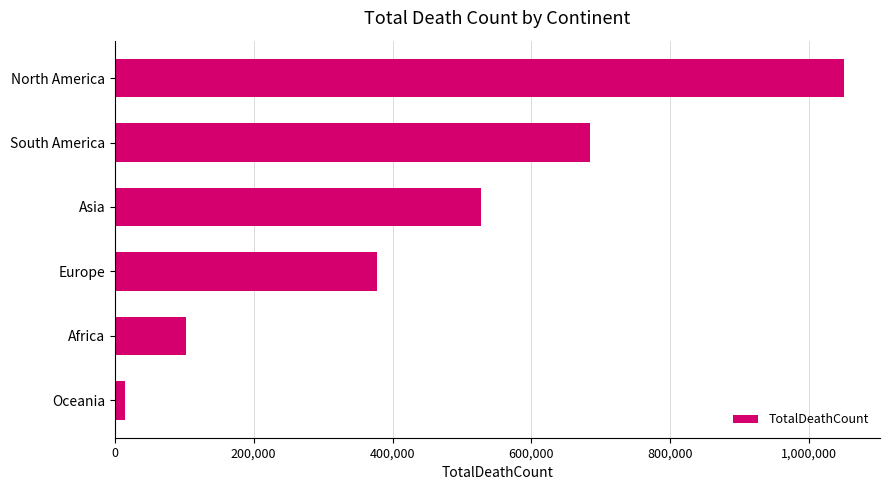

How many categories are shown in the chart?

6